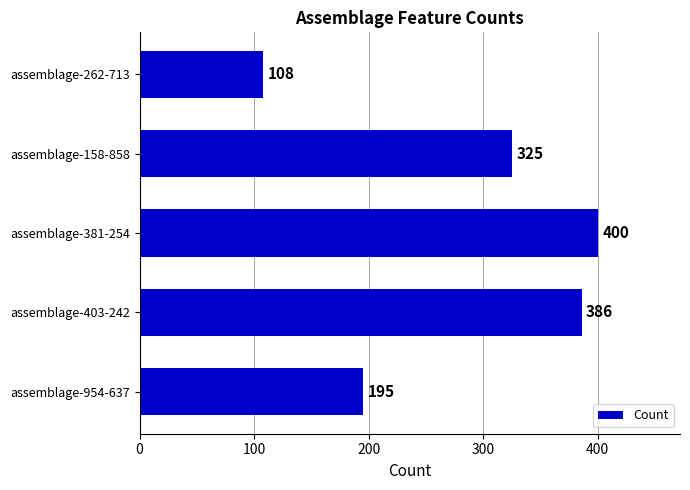

What is the ratio of the value at assemblage-158-858 to the value at assemblage-262-713?

3.0